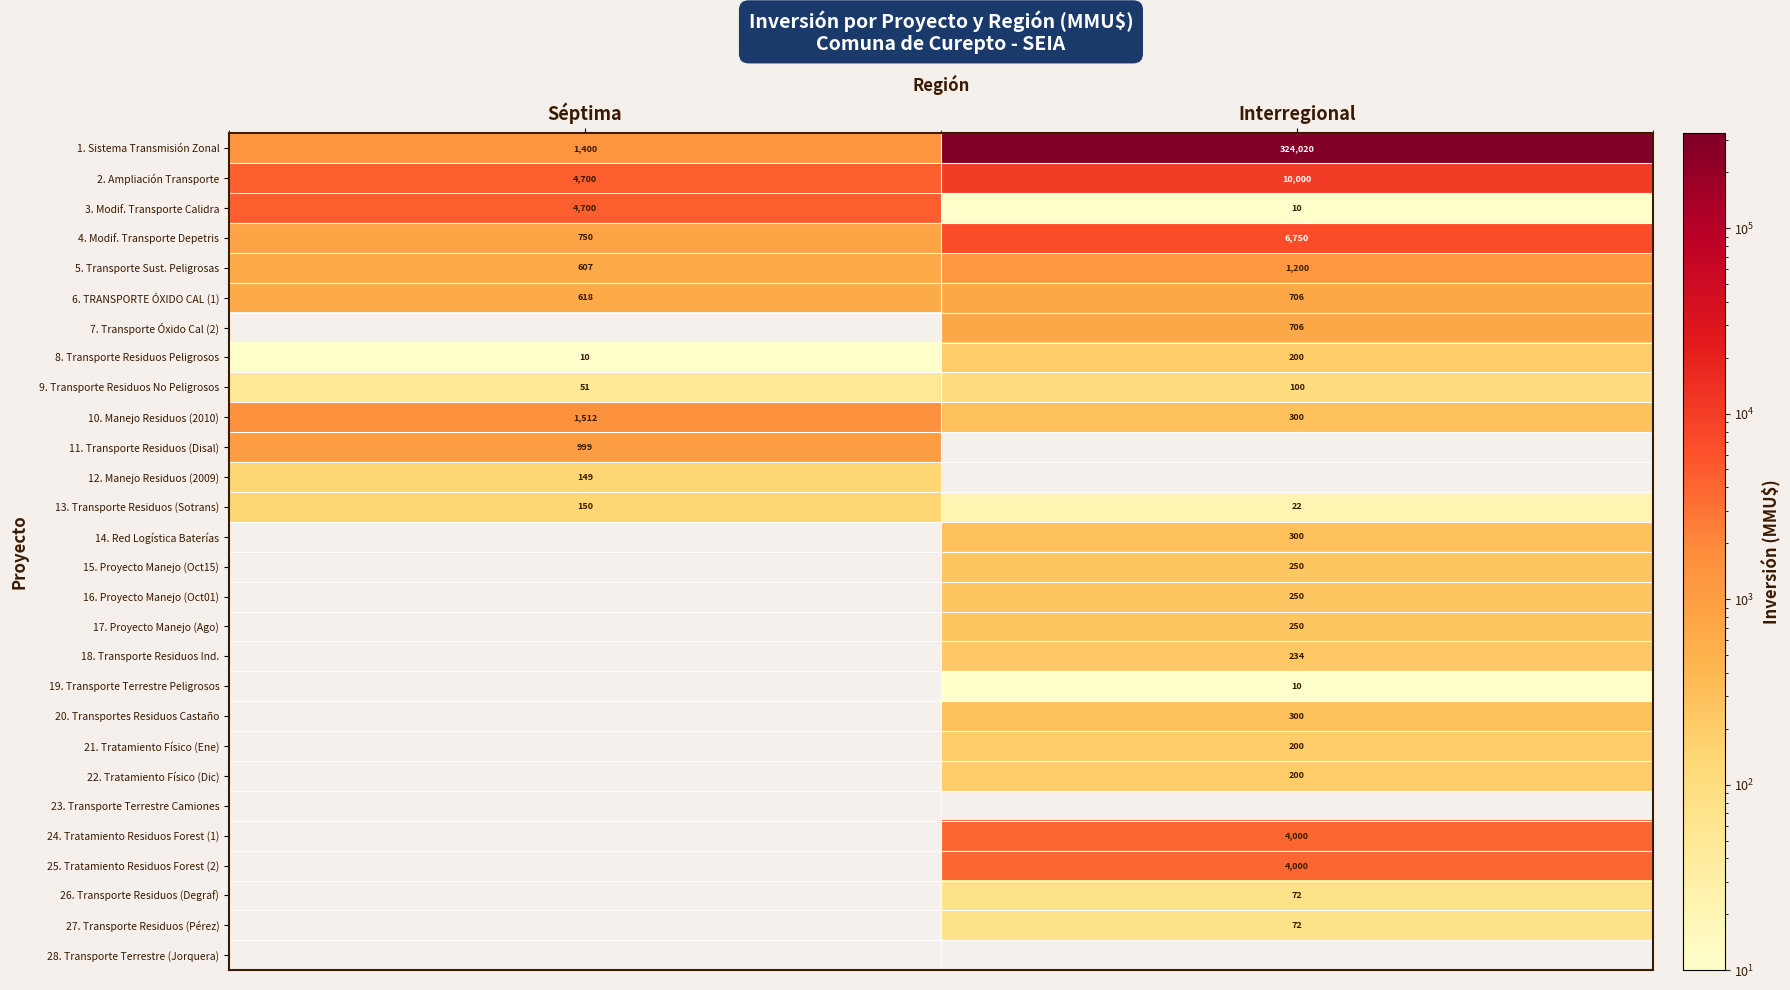

What is the sum of the 10. Manejo Residuos (2010) values at Interregional and Séptima?

1812